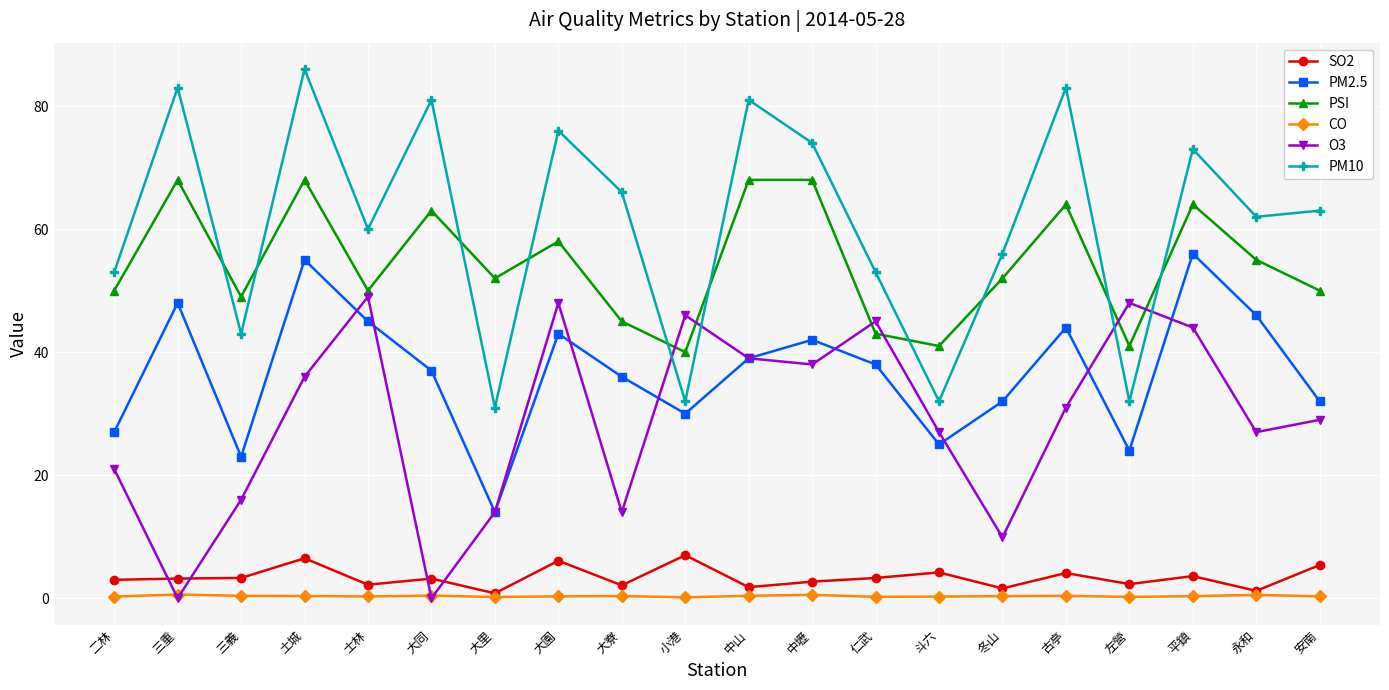

Where does the PM2.5 series first go above 38?

三重